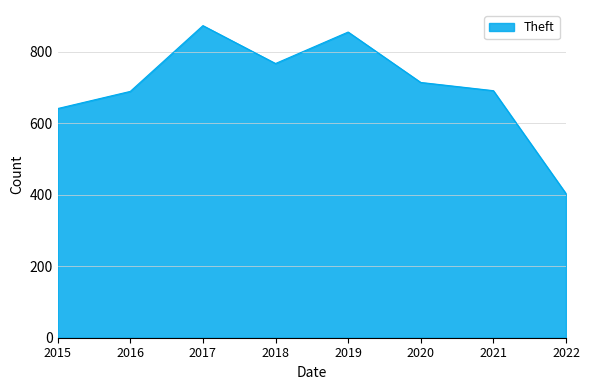

What is the difference between the maximum and minimum values?

470